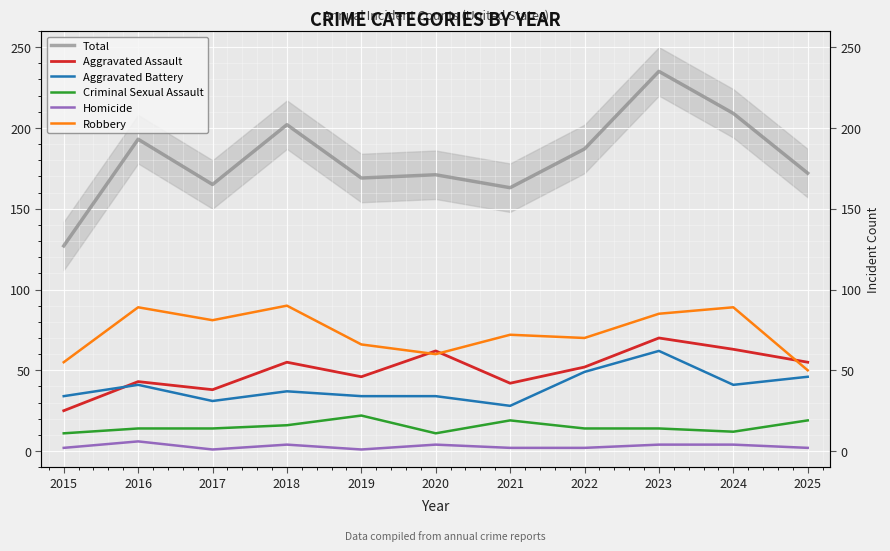

What are all the series names shown in the legend?

Total, Aggravated Assault, Aggravated Battery, Criminal Sexual Assault, Homicide, Robbery